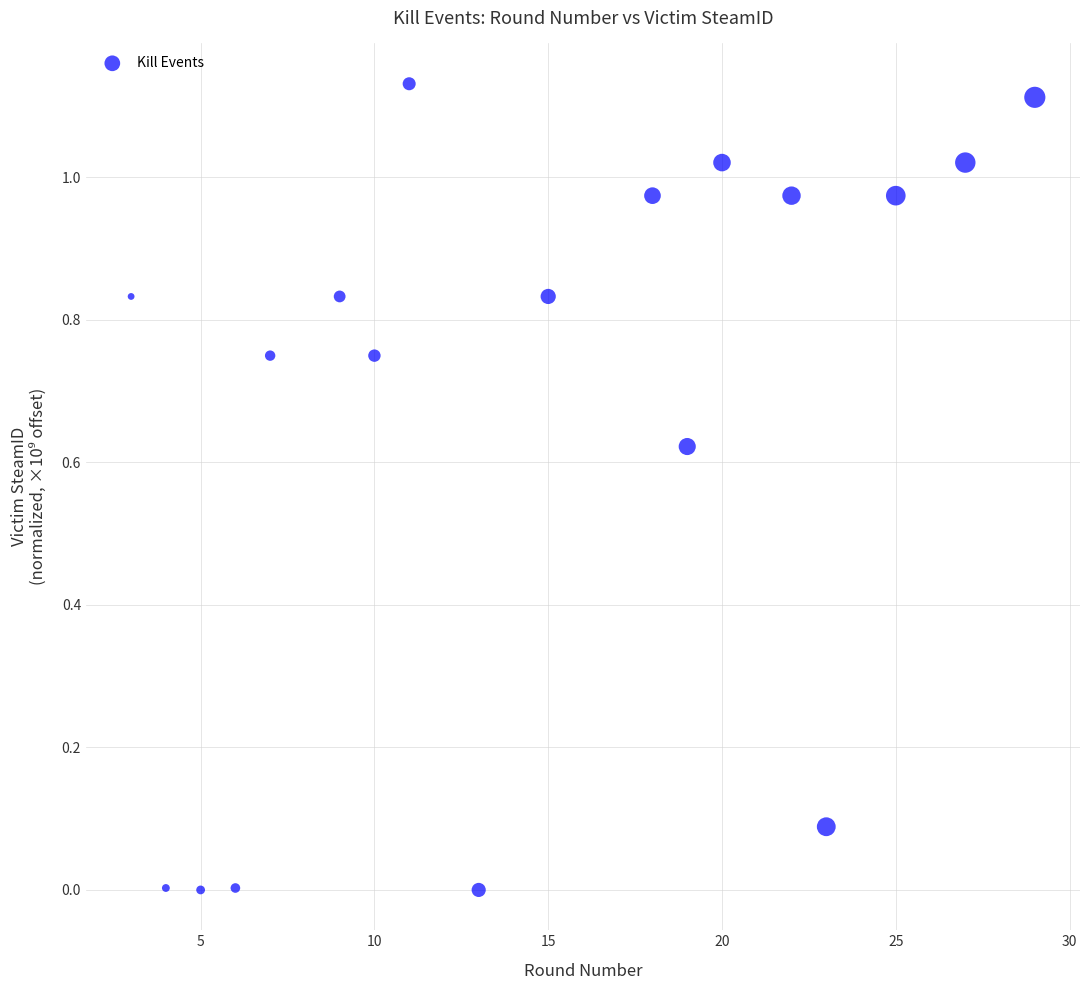

What is the range of X values (max minus min)?

26.0